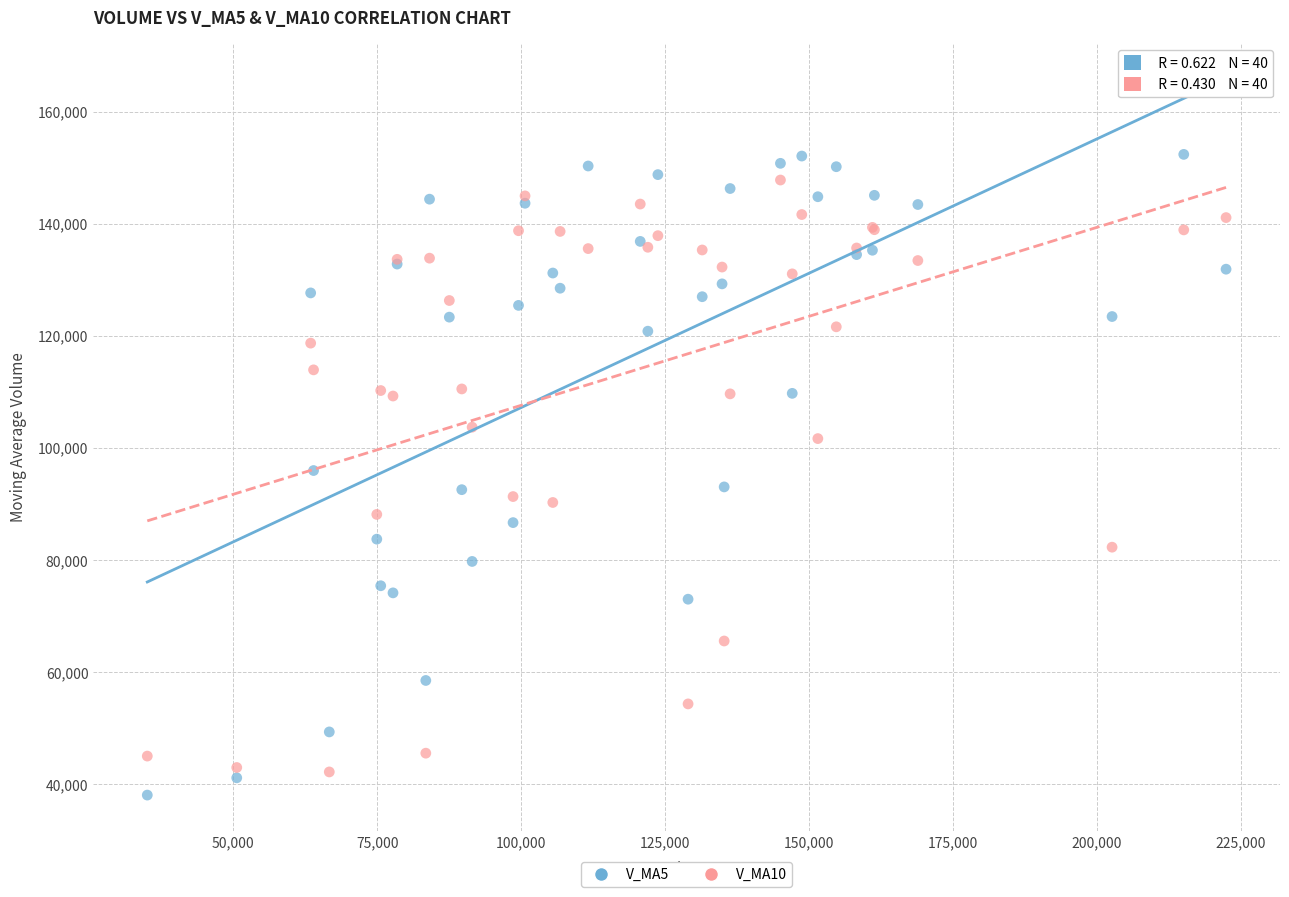

Which series has the widest spread of Y values?

V_MA5